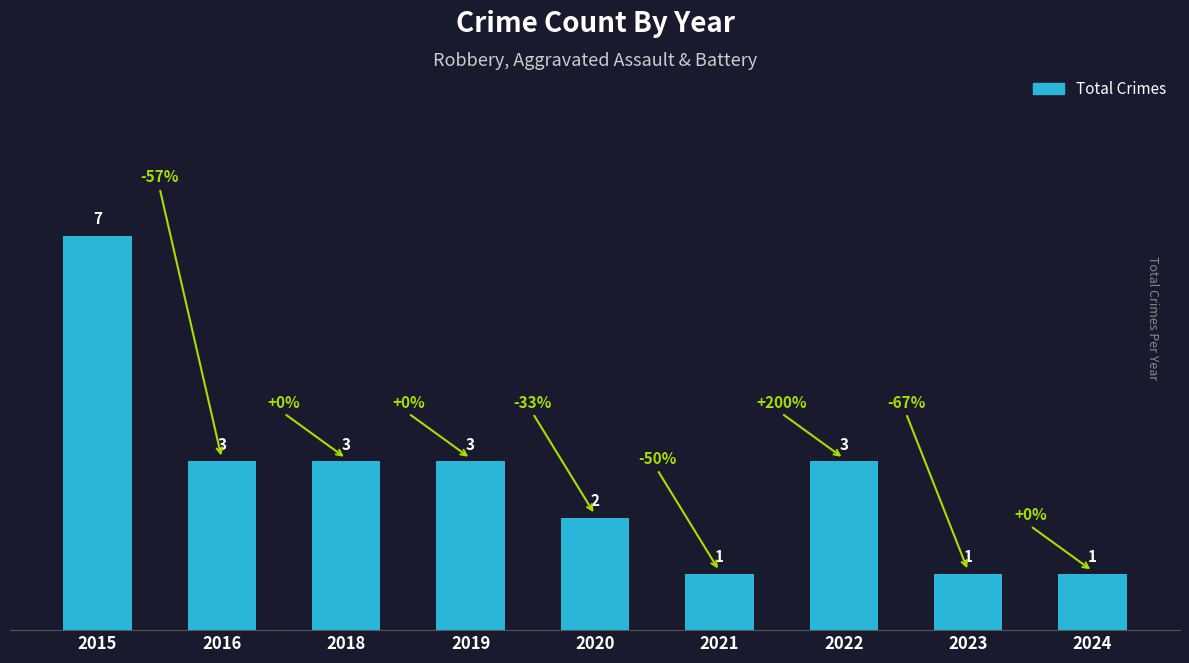

Which category has the highest value across all series?

2015